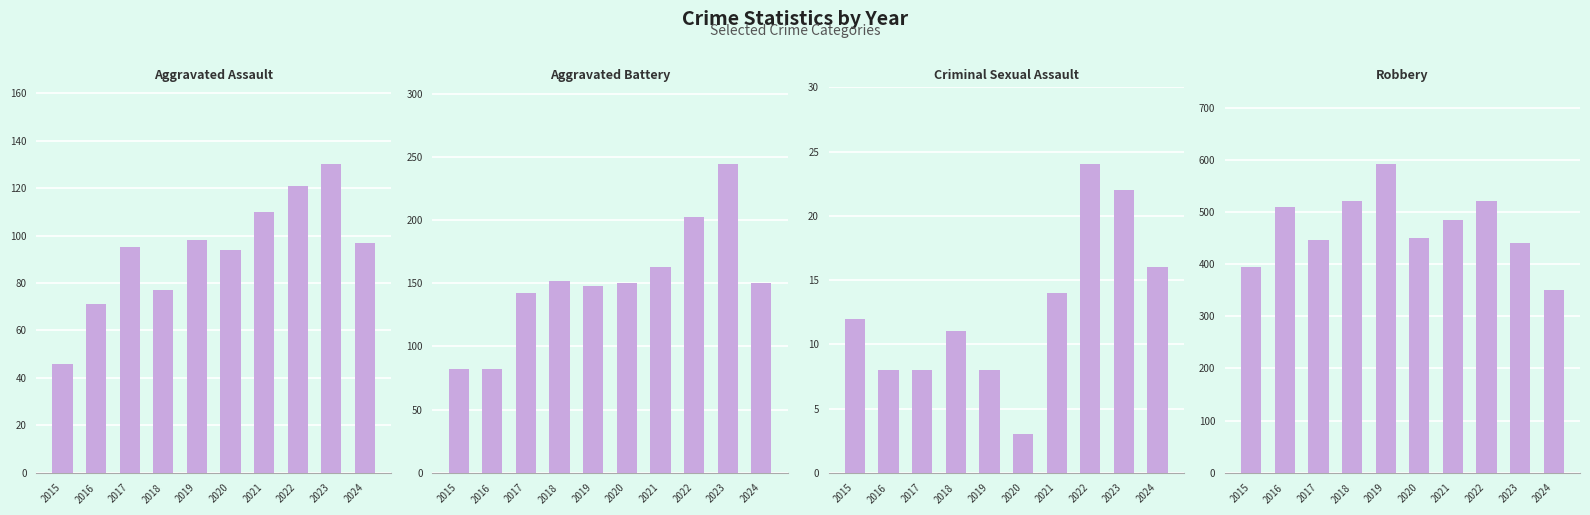

Reading right to left, extract all data points from this chart.

Aggravated Assault: 97	130	121	110	94	98	77	95	71	46
Aggravated Battery: 150	244	202	163	150	148	152	142	82	82
Criminal Sexual Assault: 16	22	24	14	3	8	11	8	8	12
Robbery: 350	440	521	484	450	591	520	446	510	395